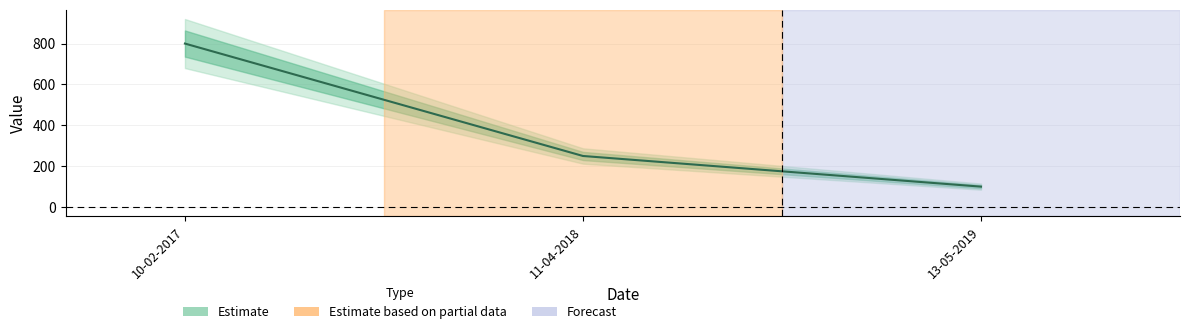

What is the label of the 1st point from the left?

10-02-2017